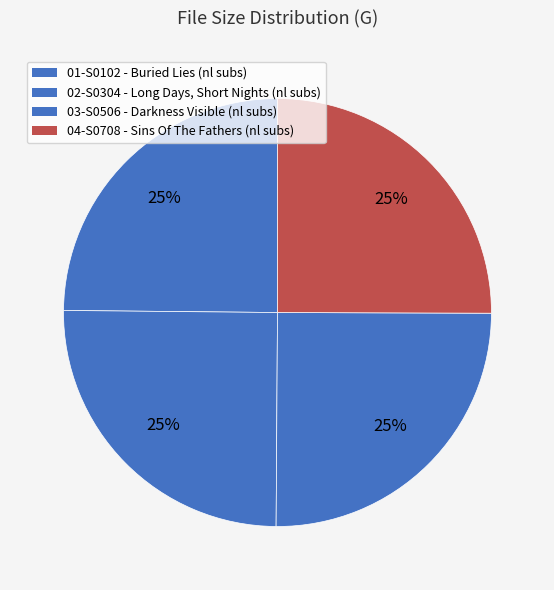

Count the number of slices in the pie.

4